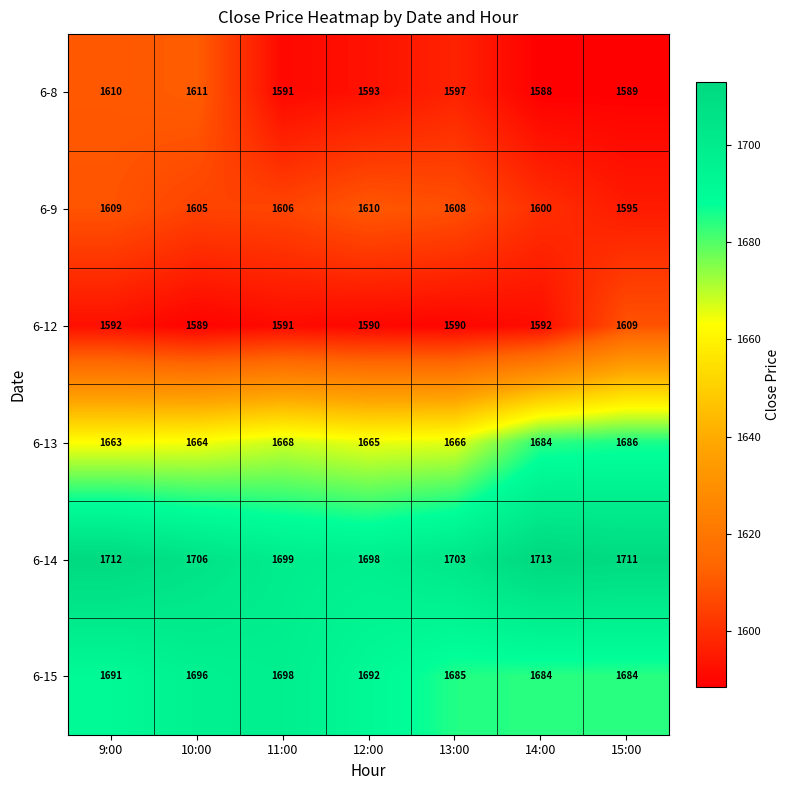

At which category does the chart reach its peak across all series?

14:00